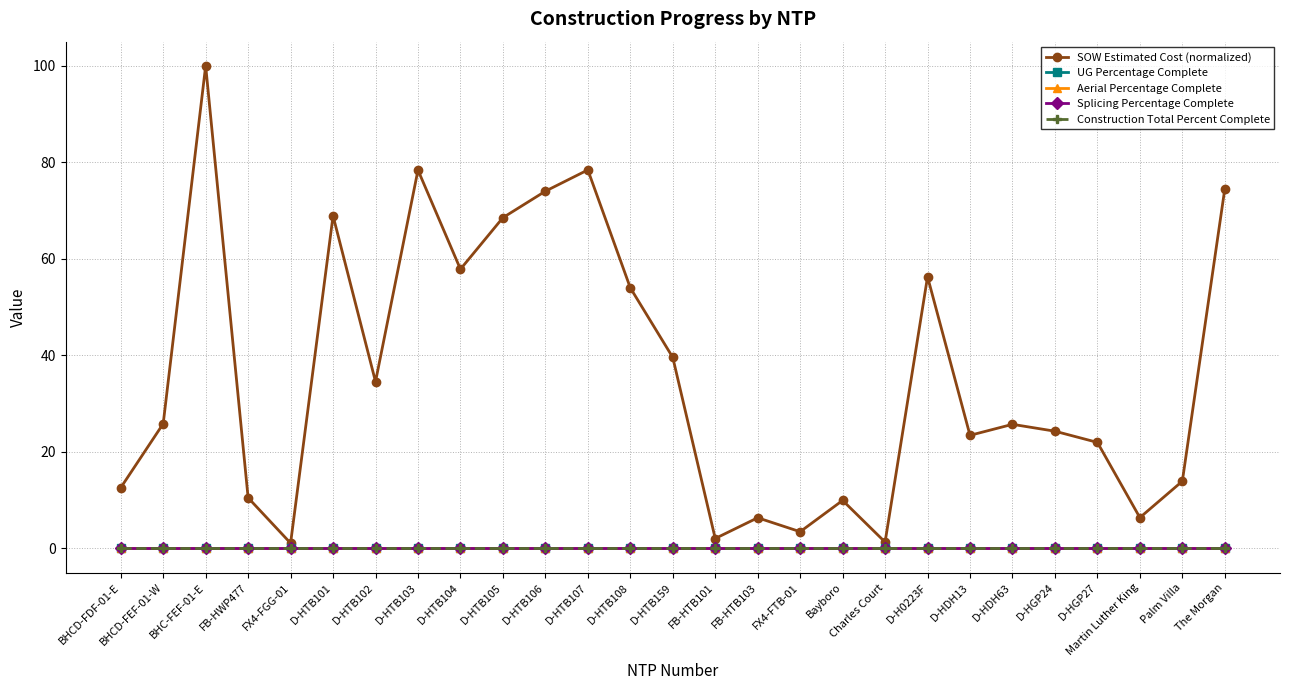

At which label is Splicing Percentage Complete closest to 0?

BHCD-FDF-01-E